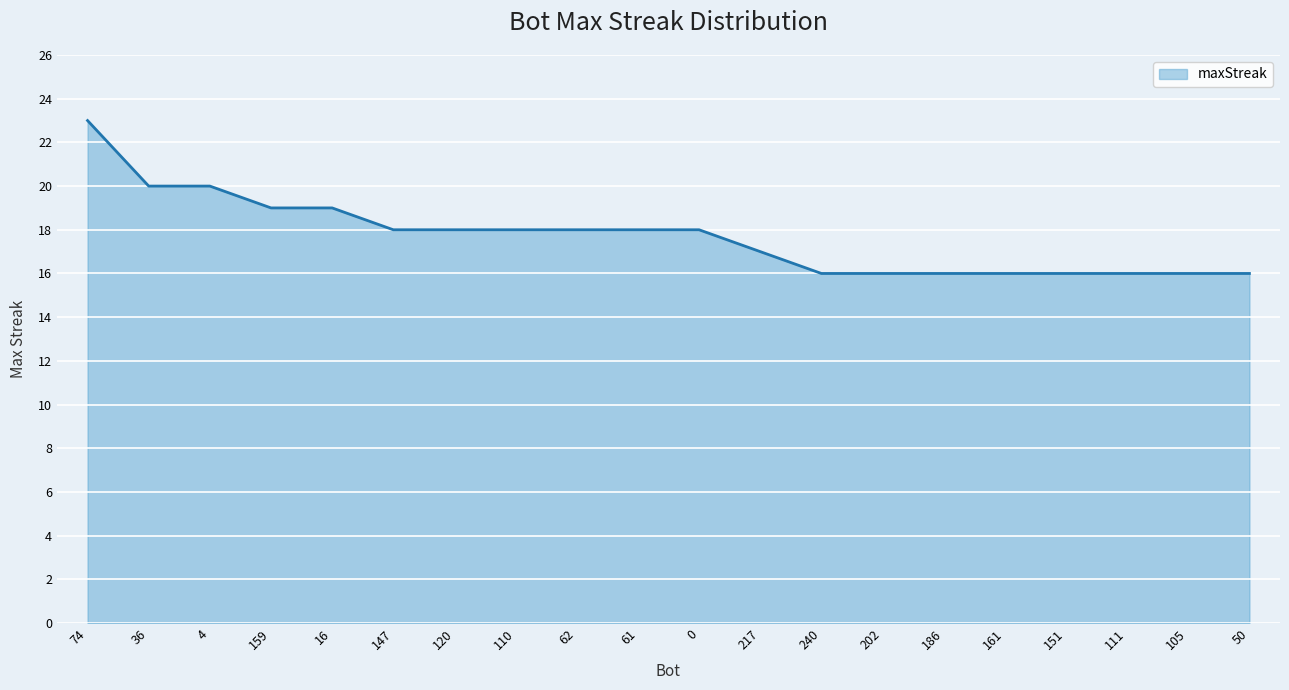

What position from the right is 110?

13